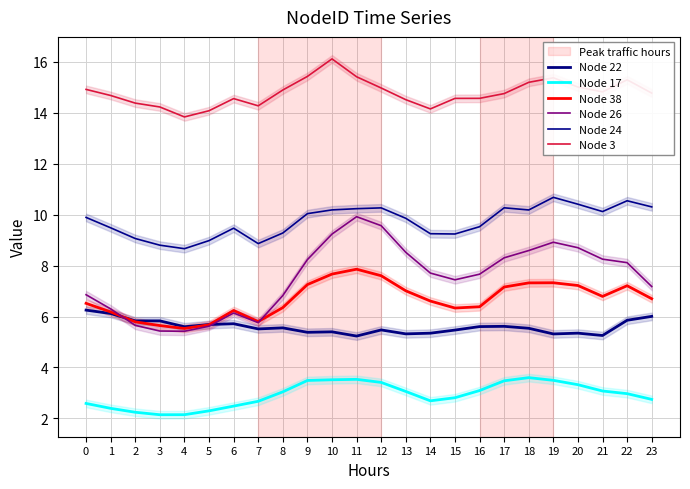

Rank the series by their maximum value, from lowest to highest.

Node 17, Node 22, Node 38, Node 26, Node 24, Node 3